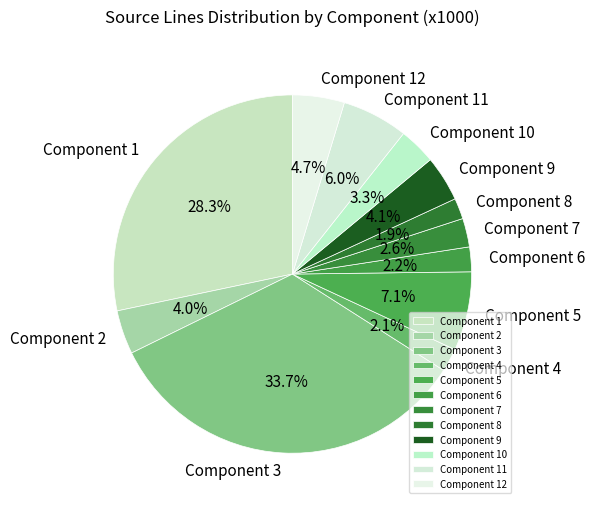

What percentage is NOT represented by Component 5?

92.9%